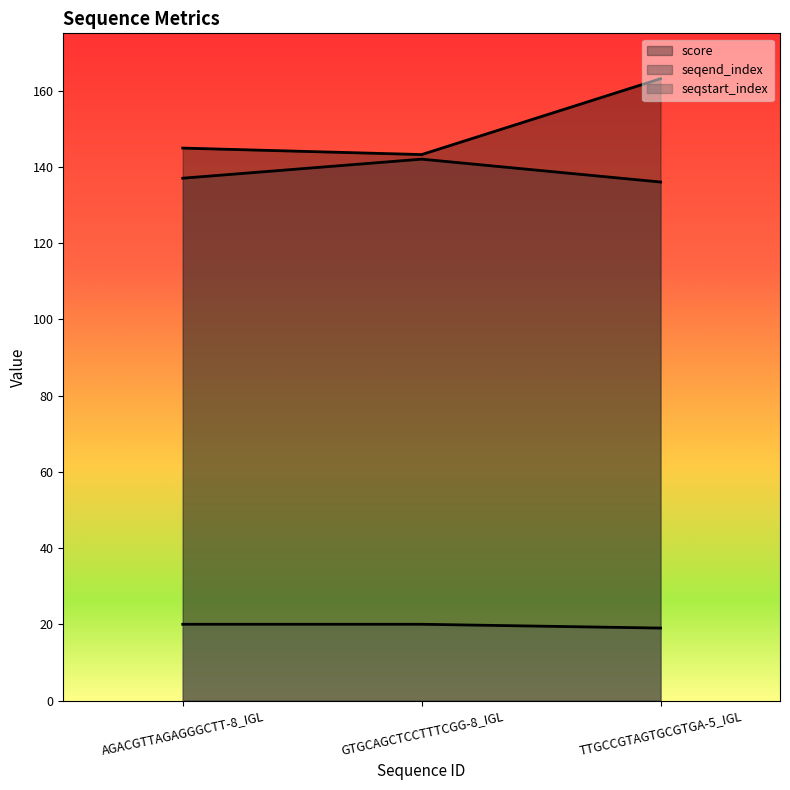

List the series in order of their peak value, highest first.

score, seqend_index, seqstart_index